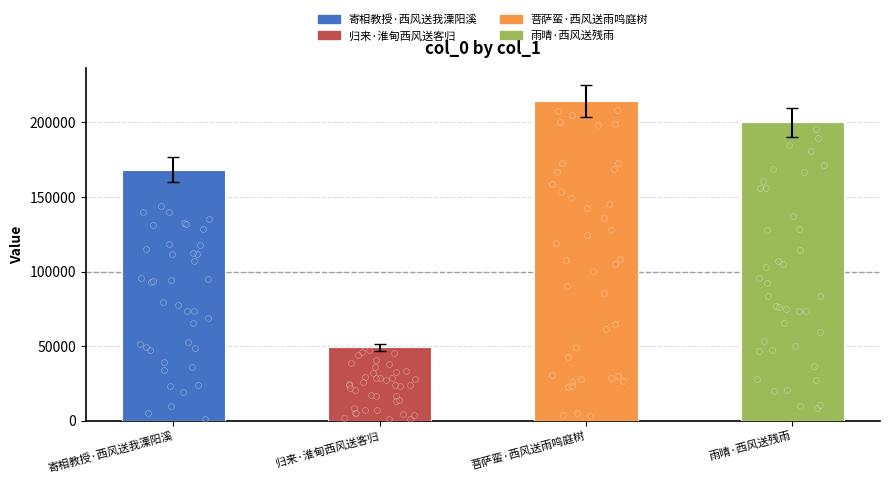

What is the change in value from 寄相教授·西风送我溧阳溪 to 归来·淮甸西风送客归?

-119271